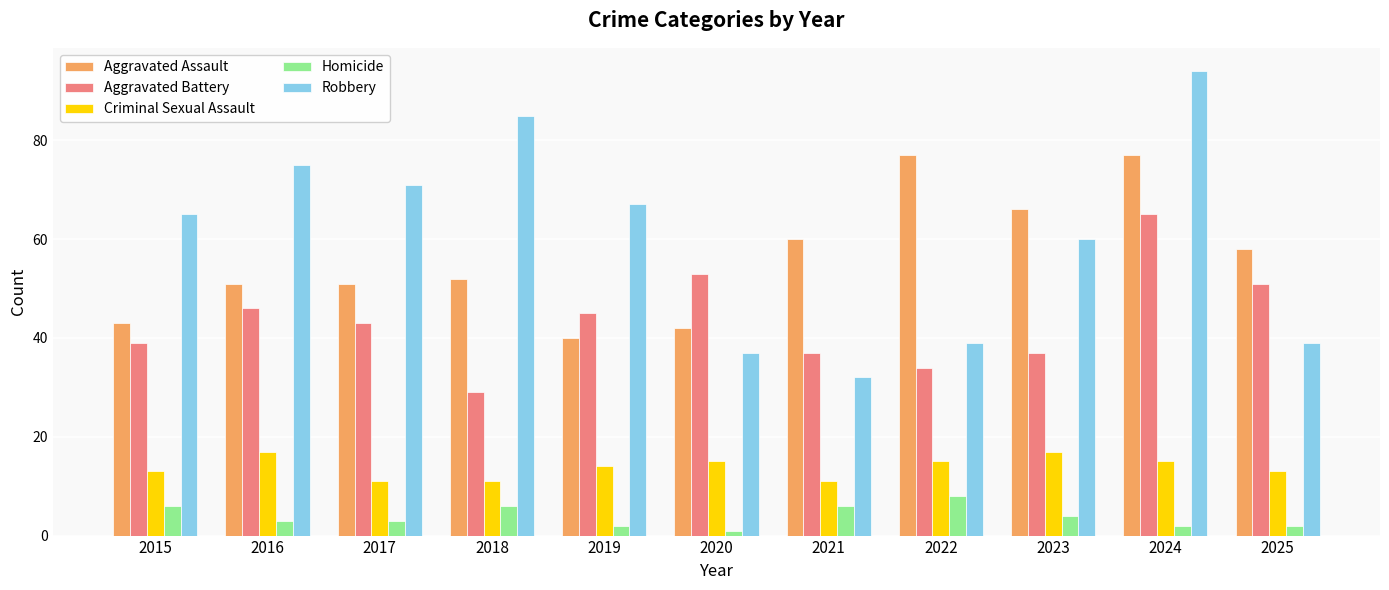

What is the smallest value displayed?

1